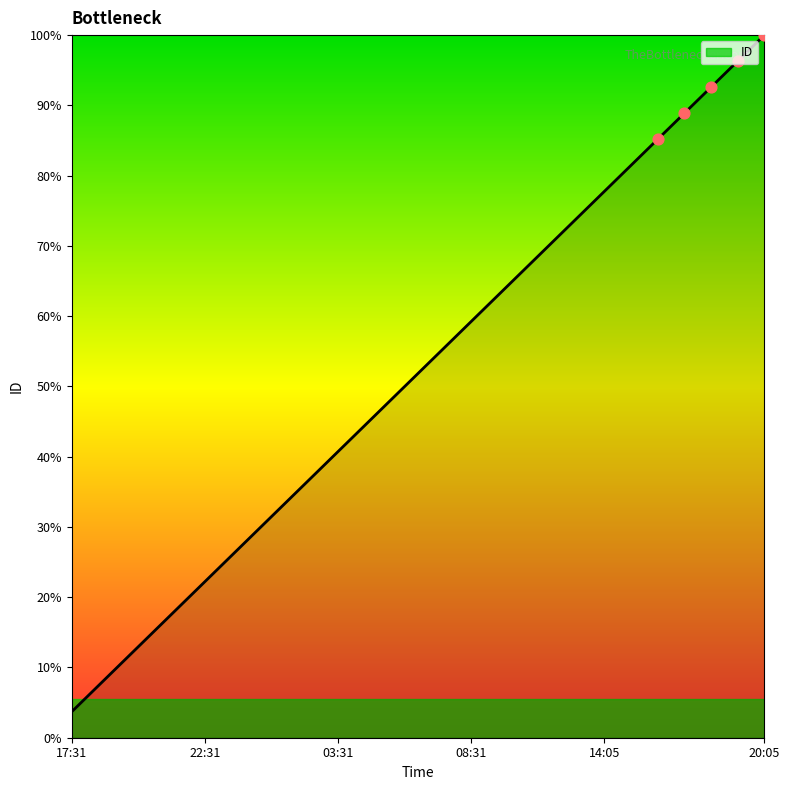

Is this an area chart (filled region under the line)?

Yes